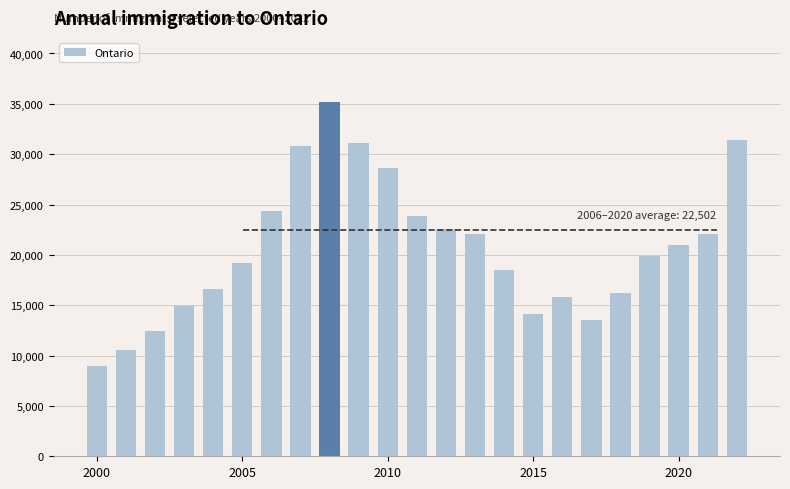

What is the maximum value shown in the chart?

35210